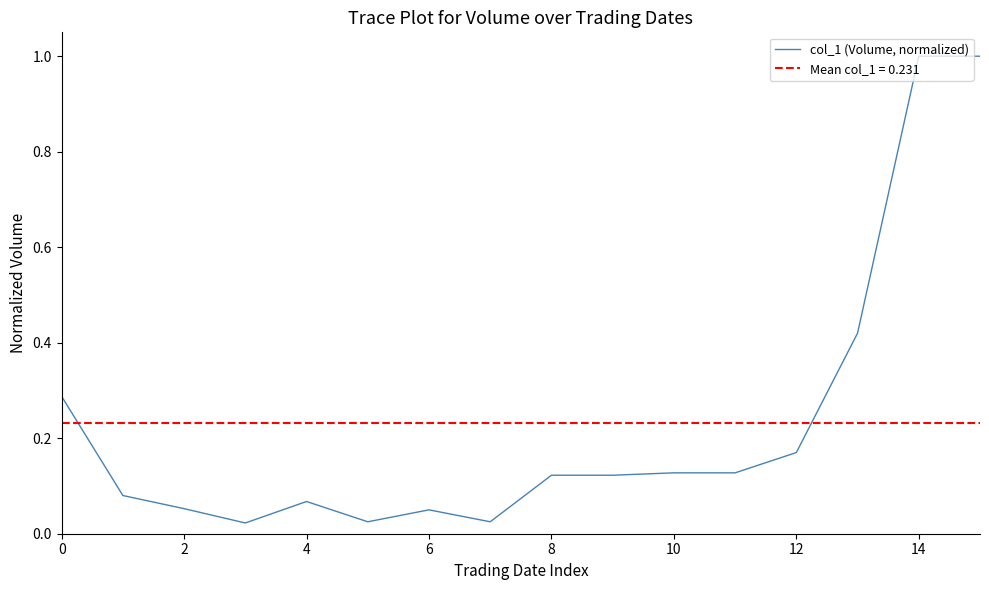

What is the change in value from 0 to 11?

-0.2